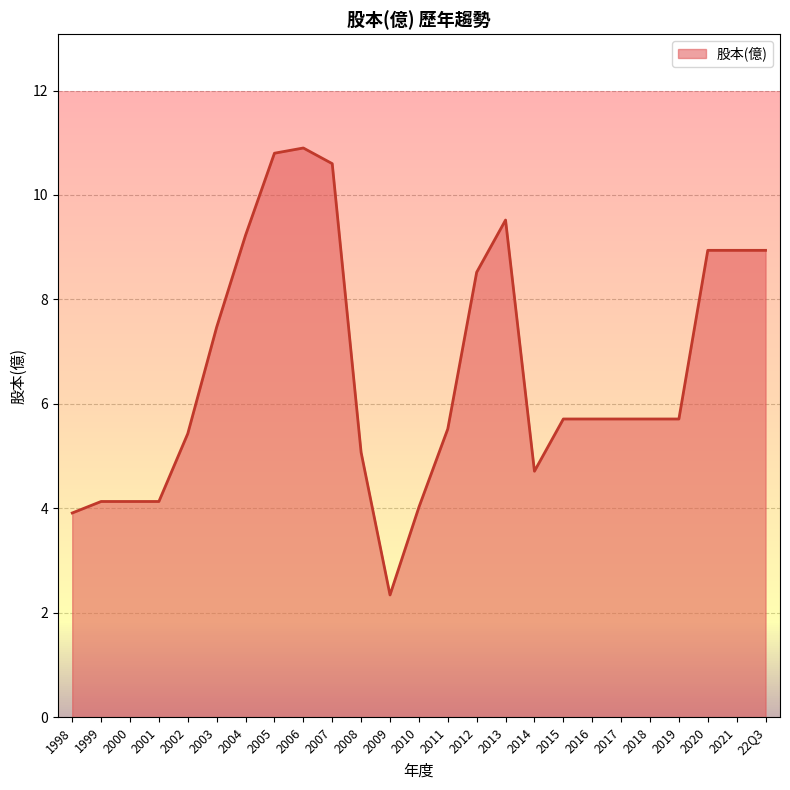

Reading right to left, extract all data points from this chart.

8.9	8.9	8.9	5.7	5.7	5.7	5.7	5.7	4.7	9.5	8.5	5.5	4.0	2.3	5.1	10.6	10.9	10.8	9.2	7.5	5.4	4.1	4.1	4.1	3.9